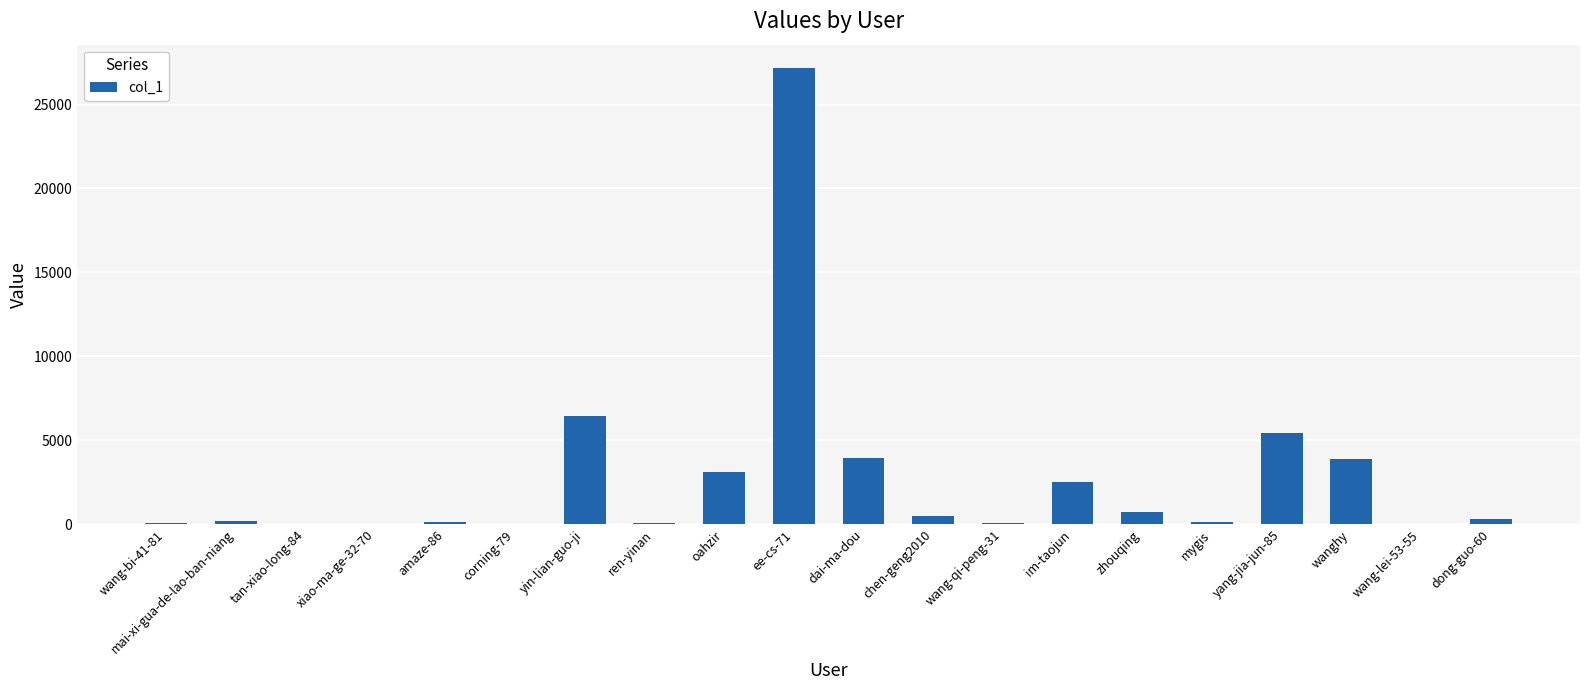

At which label is the value closest to 13604?

yin-lian-guo-ji